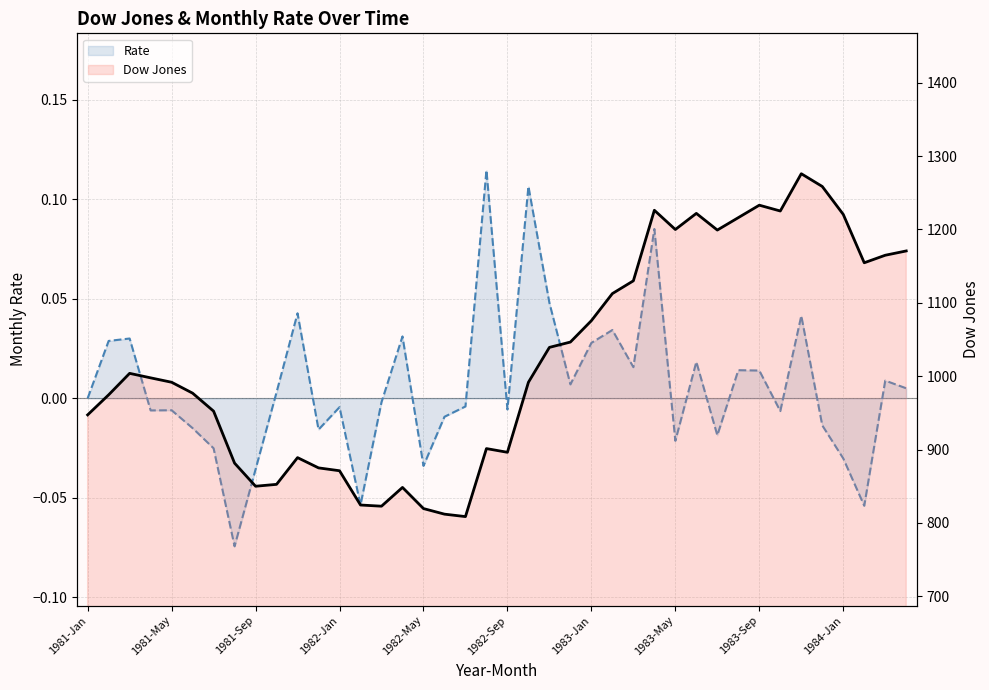

The Dow Jones series shows 1227.4 at 1982-May. True or false?

False